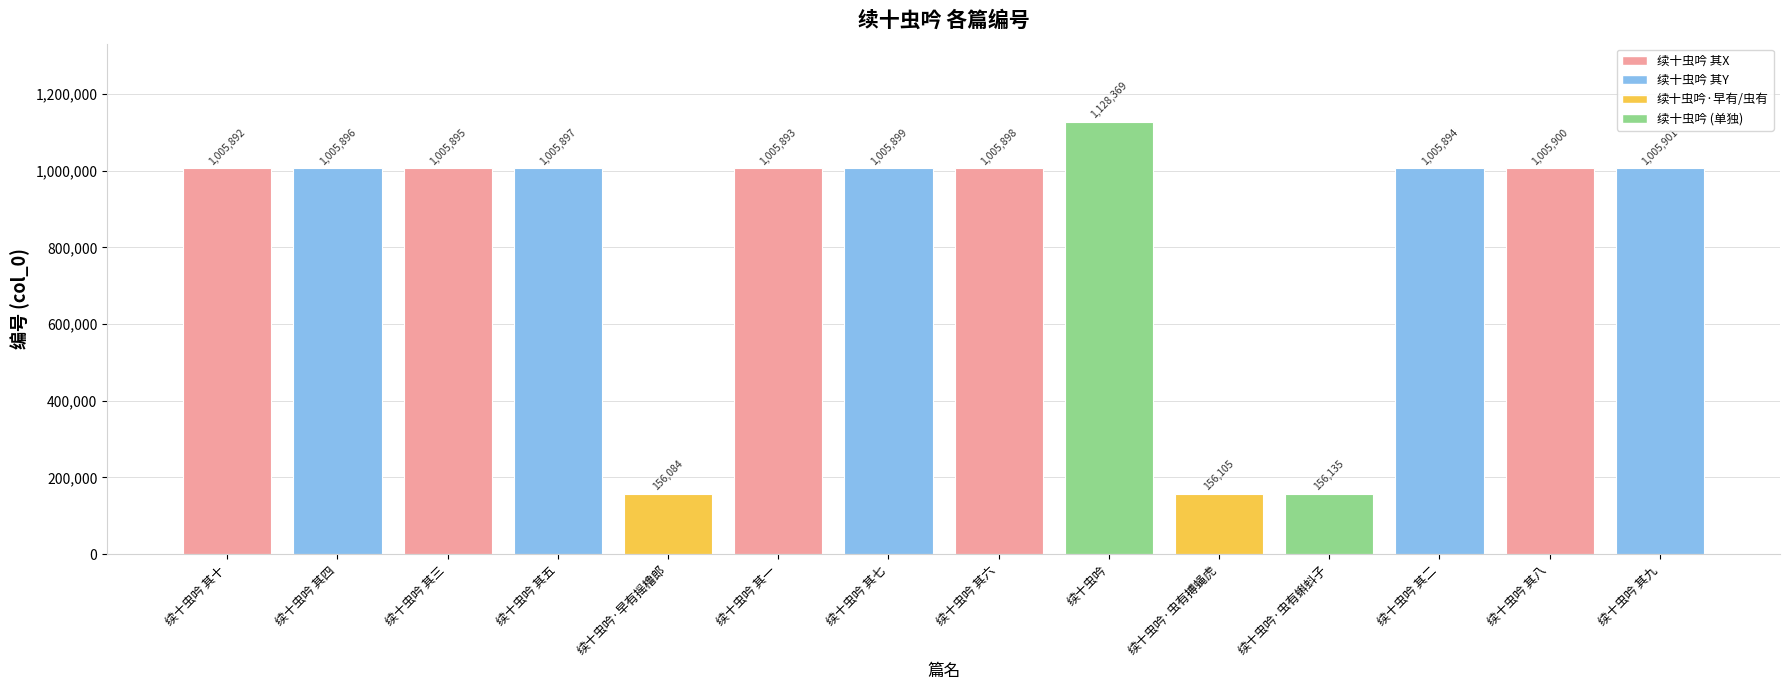

Which label corresponds to the largest value in the chart?

续十虫吟